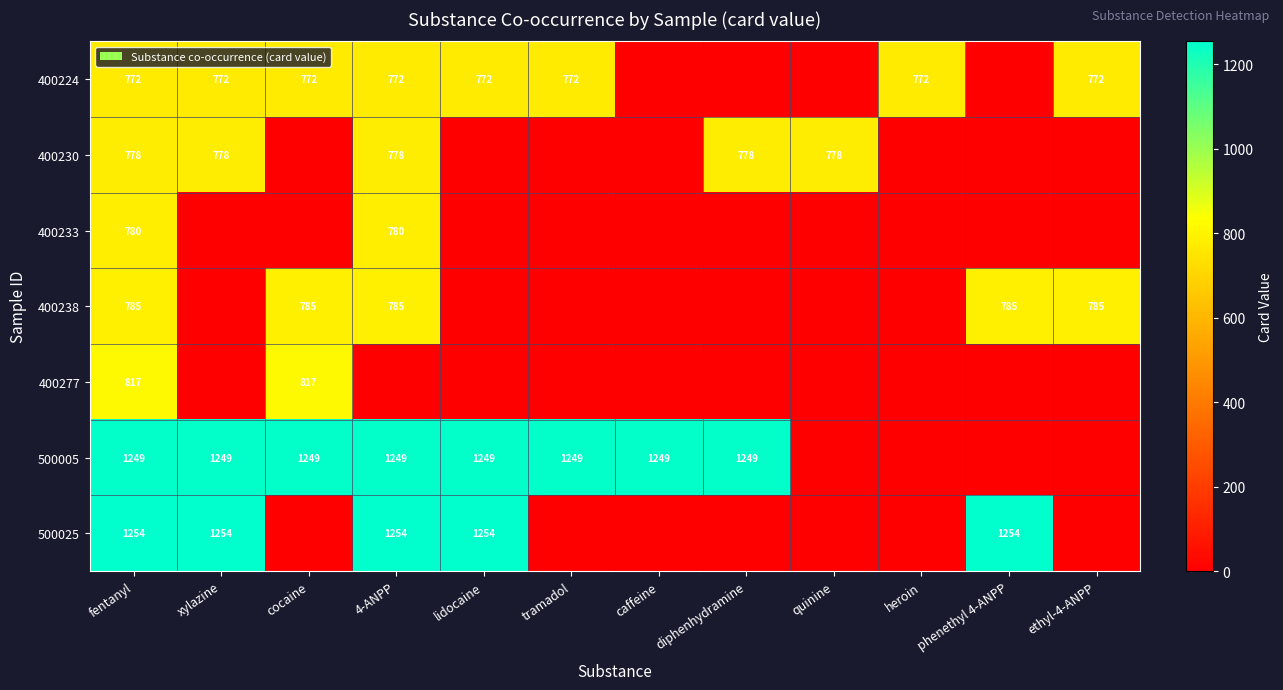

Is the value of 400224 at heroin greater than the value of 400230 at 4-ANPP?

No